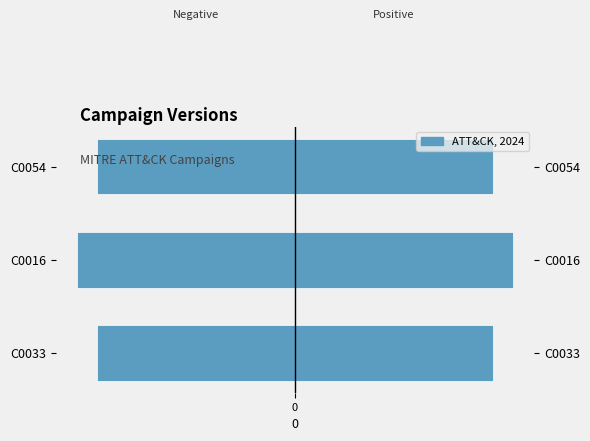

What is the smallest value displayed?

-1.1